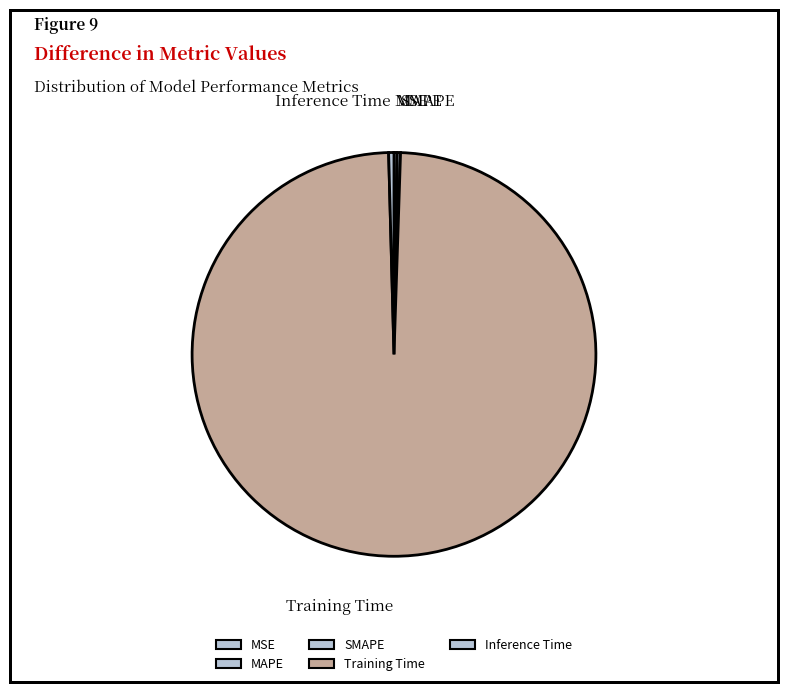

The Training Time slice represents 89% of the pie. True or false?

False